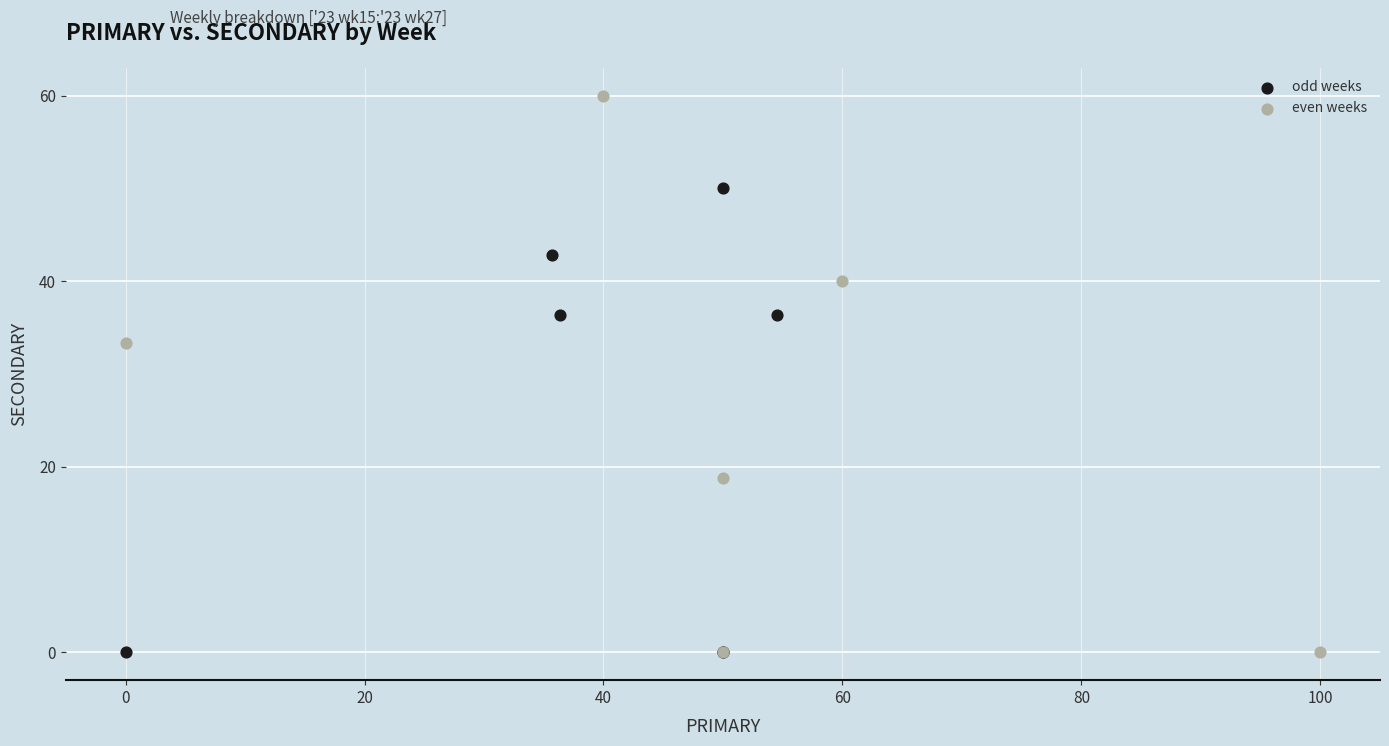

Which series has the largest Y range (max minus min)?

even weeks